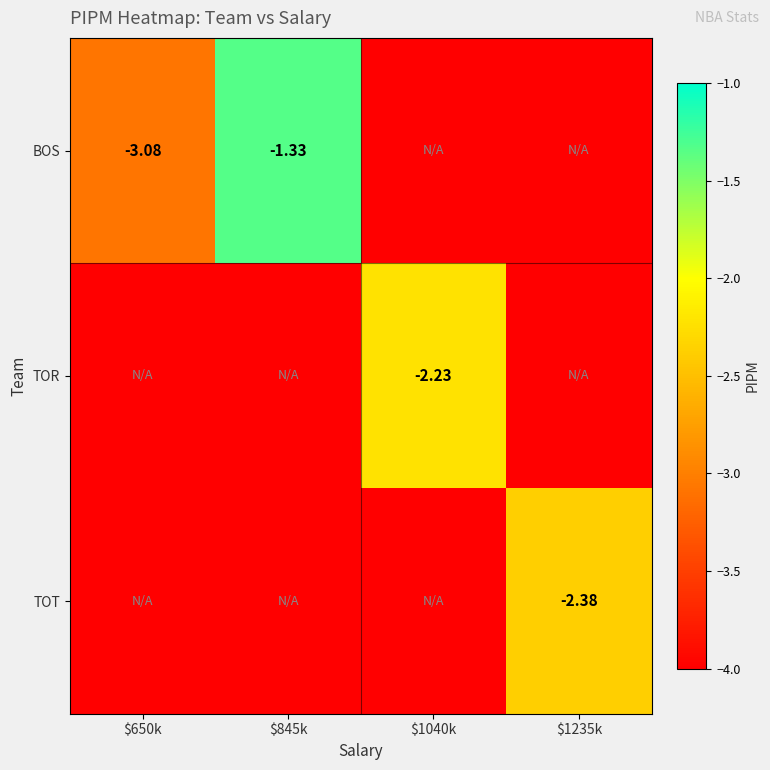

How many values in the TOT series exceed -5?

1